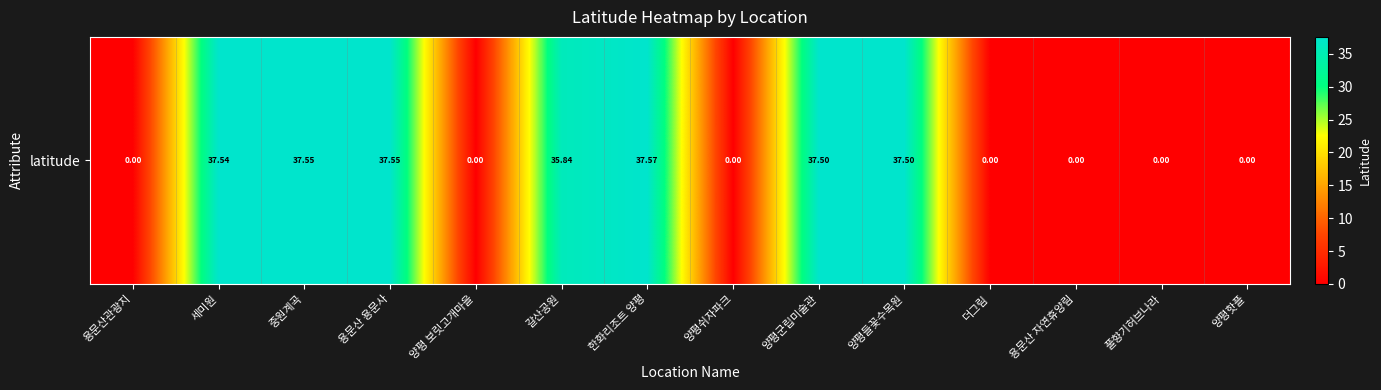

Rank the categories by value from highest to lowest.

한화리조트 양평, 중원계곡, 용문산 용문사, 세미원, 양평들꽃수목원, 양평군립미술관, 갈산공원, 용문산관광지, 양평 보릿고개마을, 양평쉬자파크, 더그림, 용문산 자연휴양림, 풀향기허브나라, 양평핫플